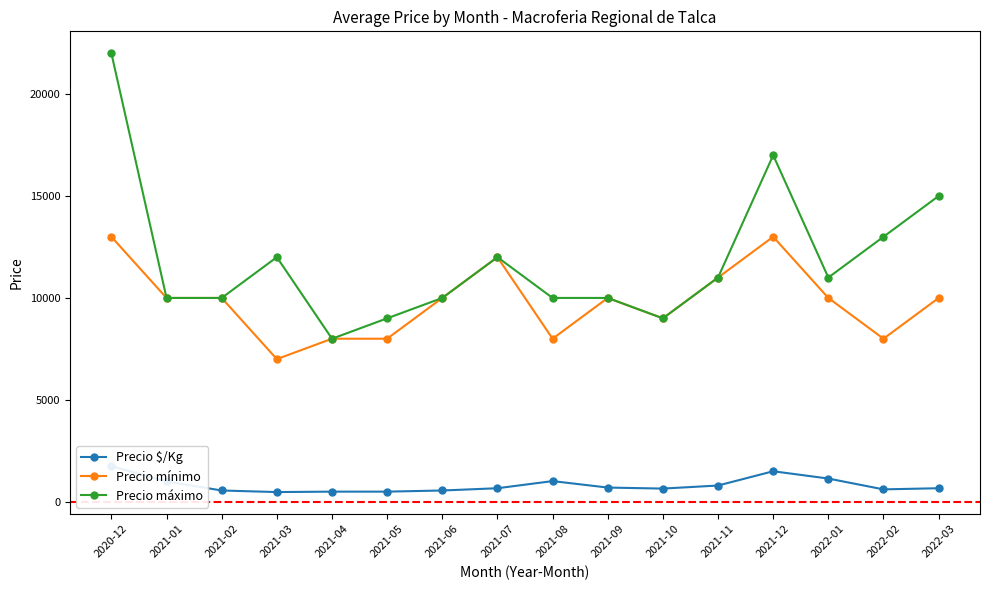

True or false: Precio máximo and Precio mínimo cross at least once.

False